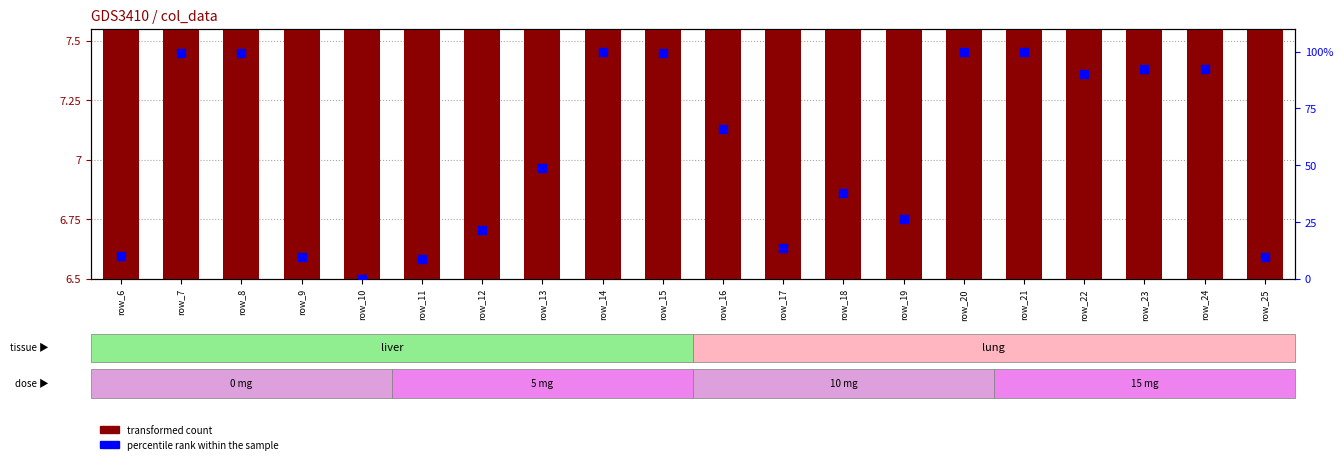

At how many categories does at least one series exceed 92?

8